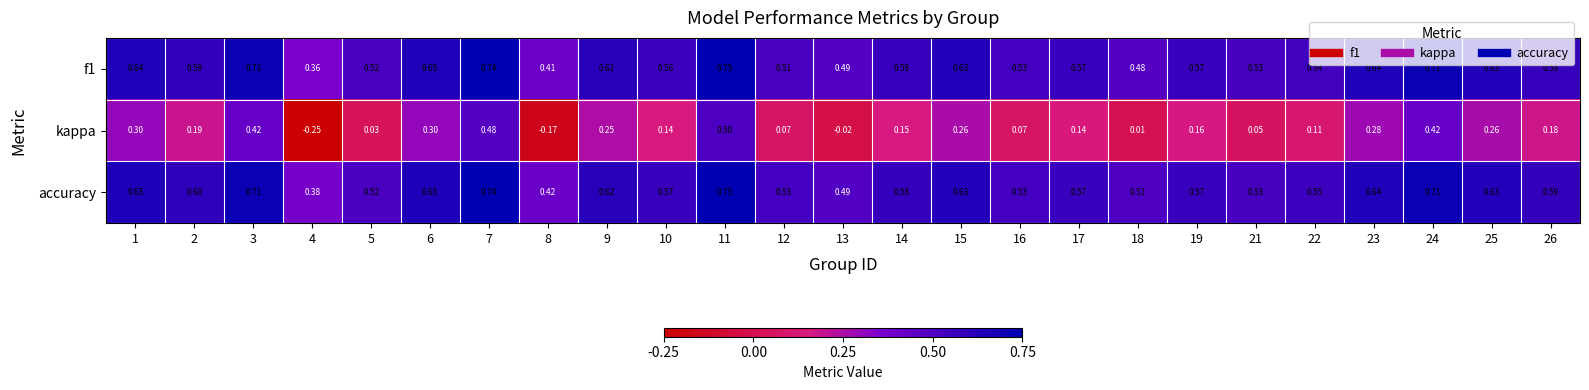

Which series has the widest spread of values?

kappa